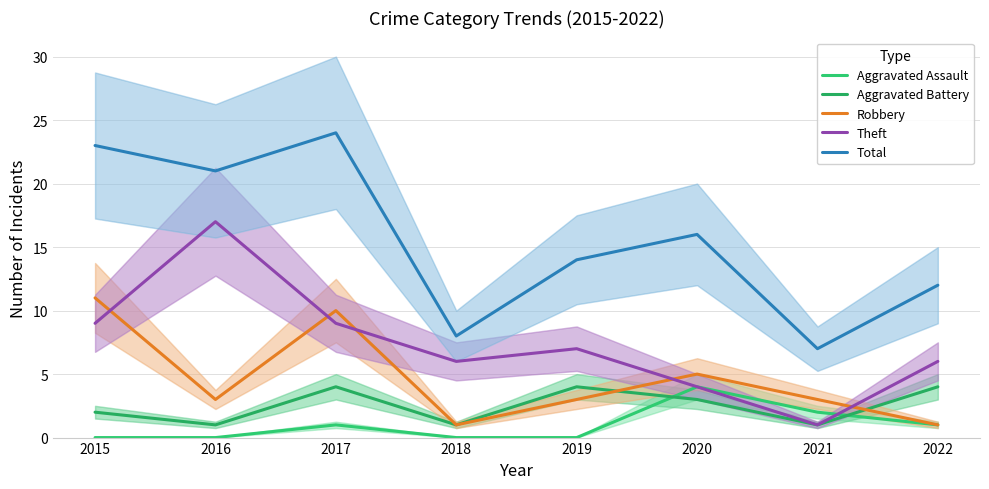

Does the chart display data point markers on the line(s)?

No